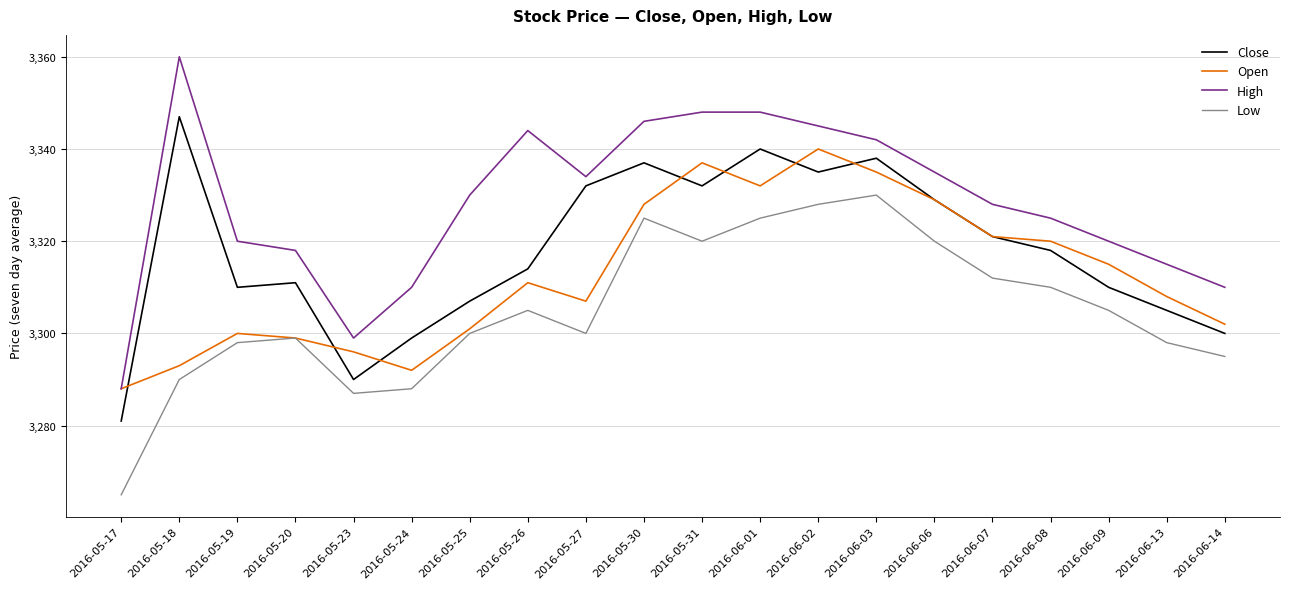

True or false: Close and Low intersect in this chart.

False